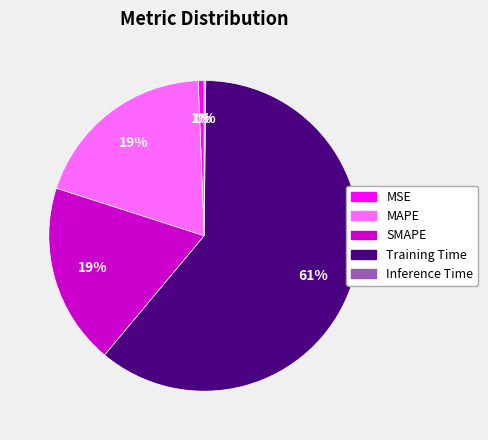

Which has a higher value, MSE or SMAPE?

SMAPE